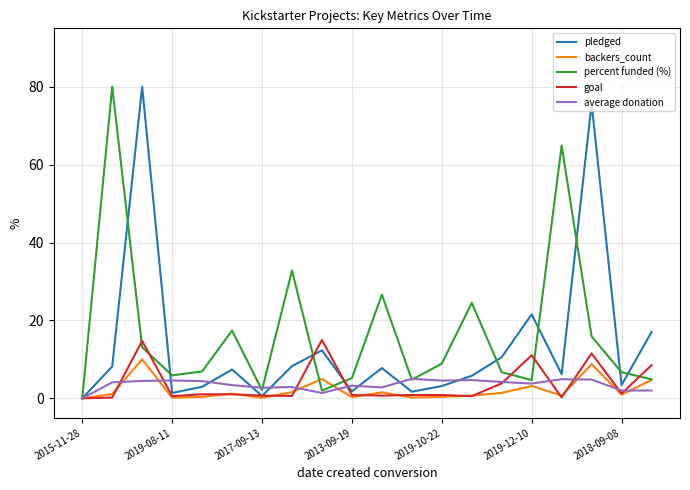

What is the highest value of the percent funded (%) series?

80.0